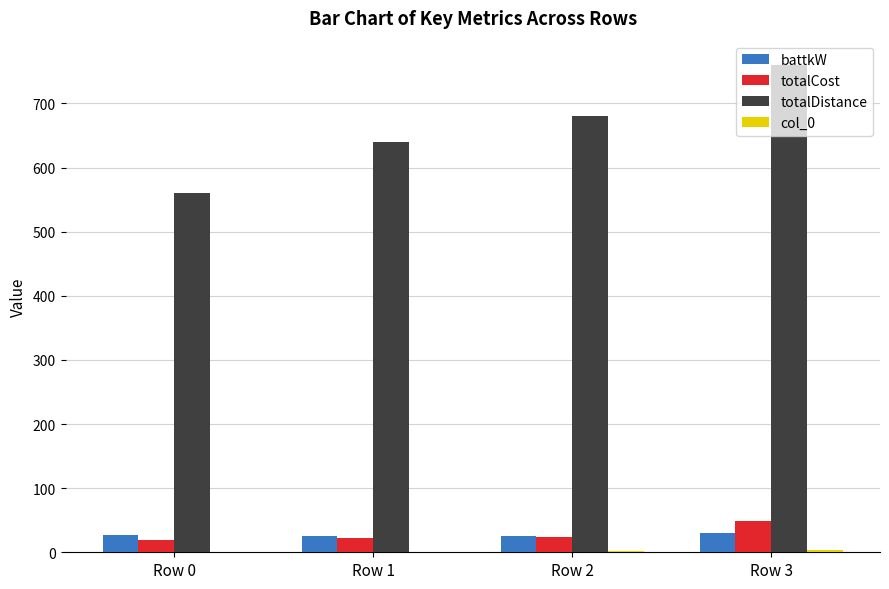

How many series are shown in this chart?

4